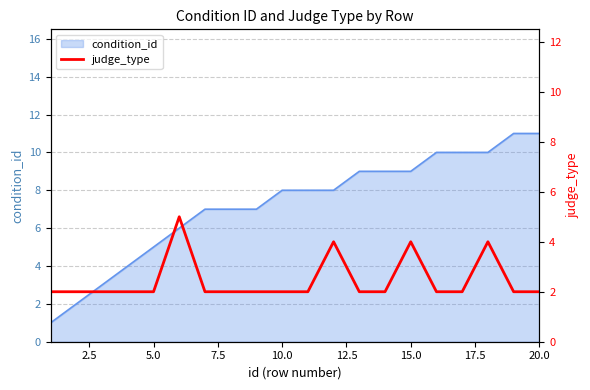

How many values are between 2 and 3?

16